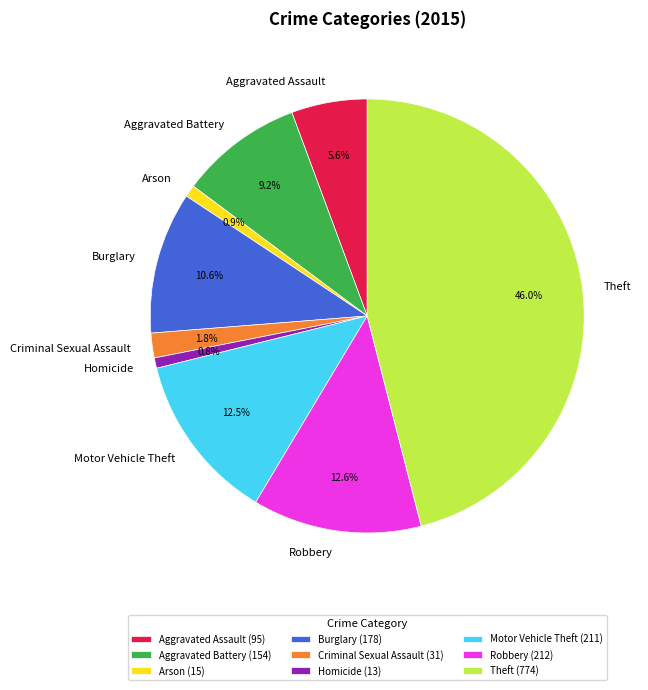

Is there any slice that represents more than half of the pie?

No